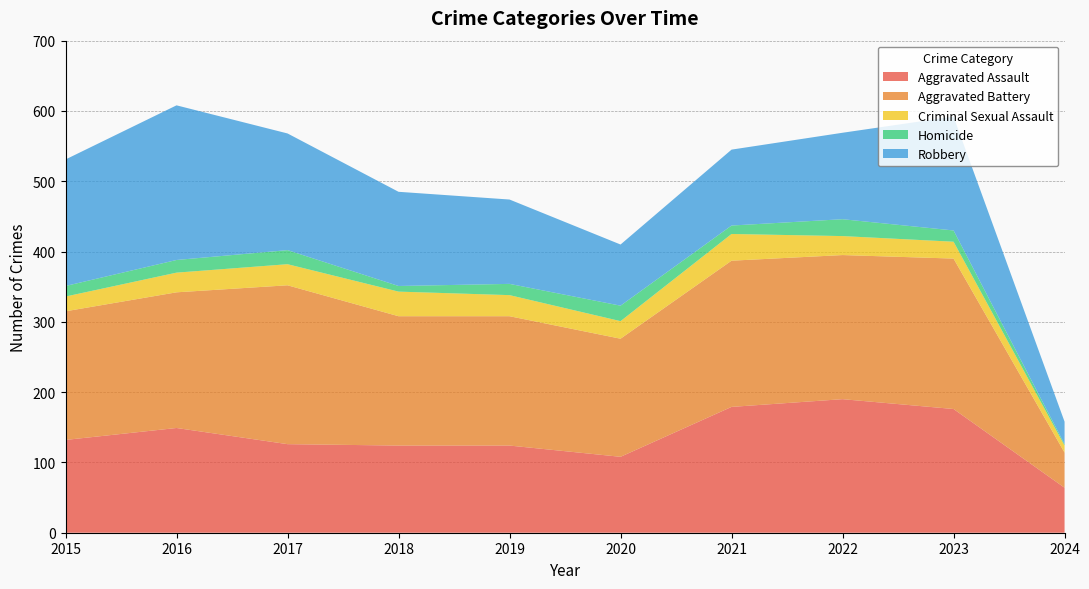

Reading left to right, what are all the values shown in this chart?

Aggravated Assault: 2015=132	2016=149	2017=126	2018=124	2019=124	2020=108	2021=179	2022=190	2023=176	2024=64
Aggravated Battery: 2015=183	2016=193	2017=226	2018=184	2019=184	2020=168	2021=208	2022=205	2023=214	2024=50
Criminal Sexual Assault: 2015=21	2016=28	2017=30	2018=35	2019=30	2020=25	2021=38	2022=27	2023=24	2024=10
Homicide: 2015=15	2016=18	2017=20	2018=8	2019=16	2020=22	2021=12	2022=24	2023=16	2024=2
Robbery: 2015=180	2016=220	2017=166	2018=134	2019=120	2020=87	2021=108	2022=123	2023=162	2024=32